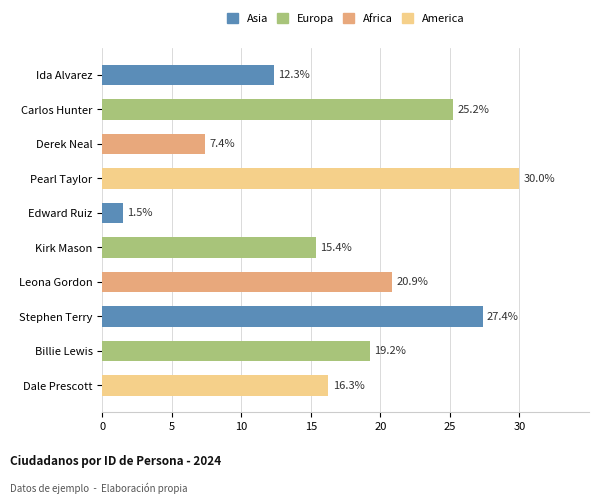

What is the difference between the maximum and minimum values?

28.5